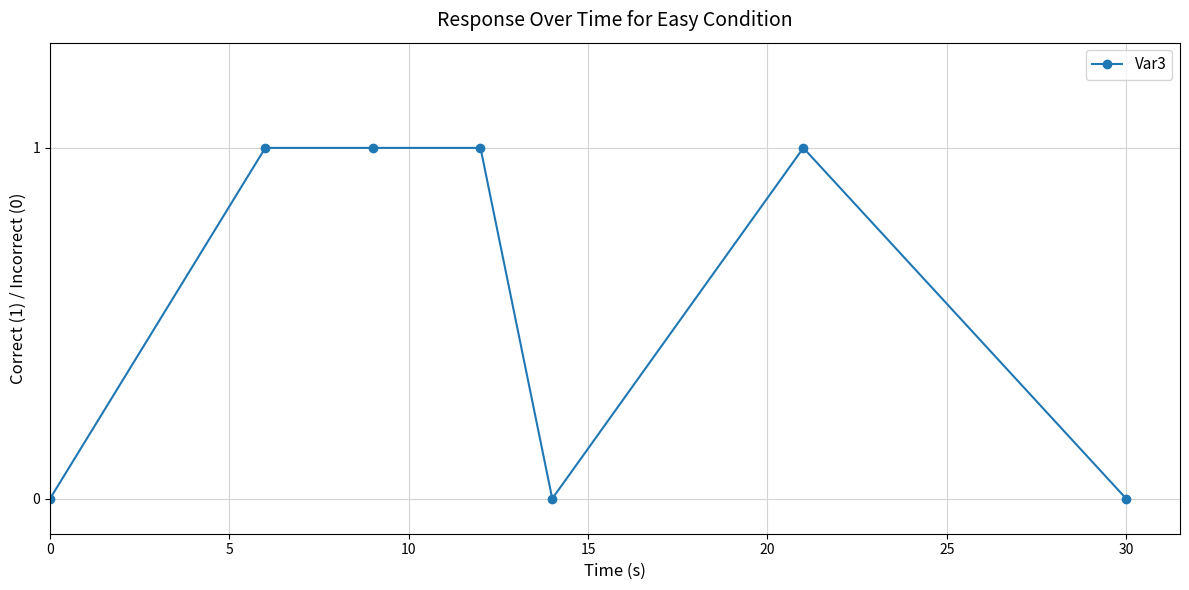

True or false: there are more than 0 points higher than both neighbors.

True